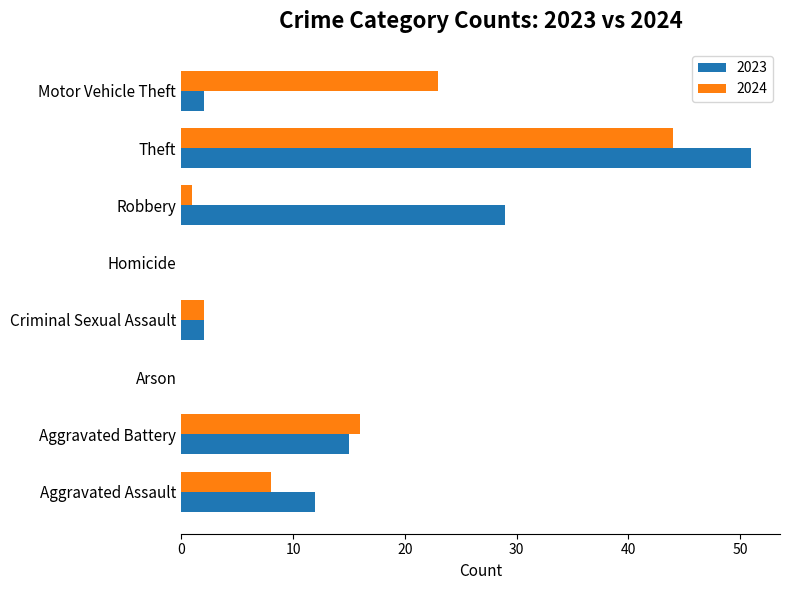

What is the highest value of the 2023 series?

51